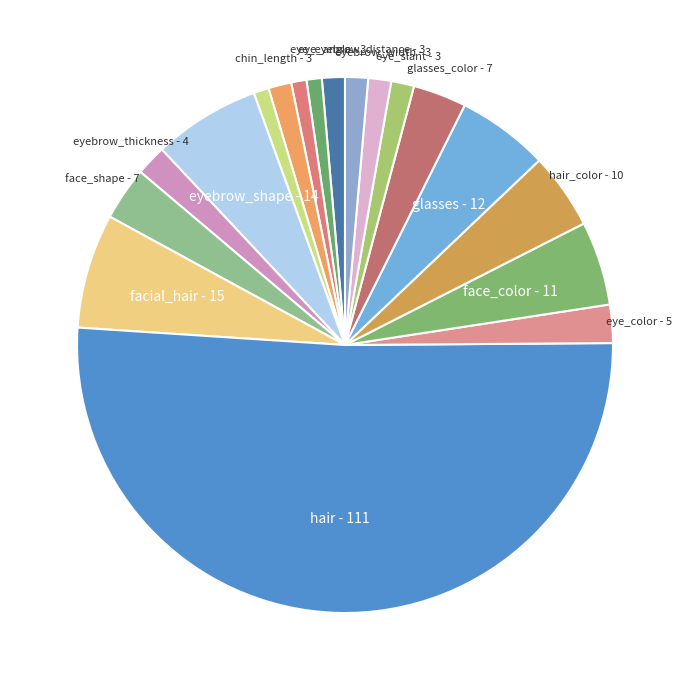

What is the largest slice in the pie chart?

hair